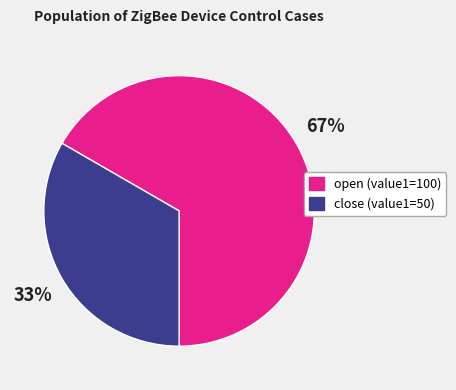

To the nearest percent, what is the average slice percentage?

50%